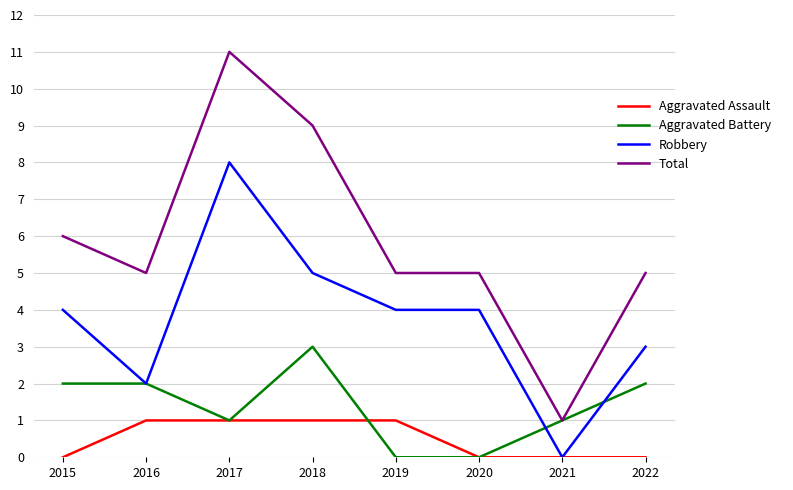

True or false: Aggravated Assault and Total cross at least once.

False